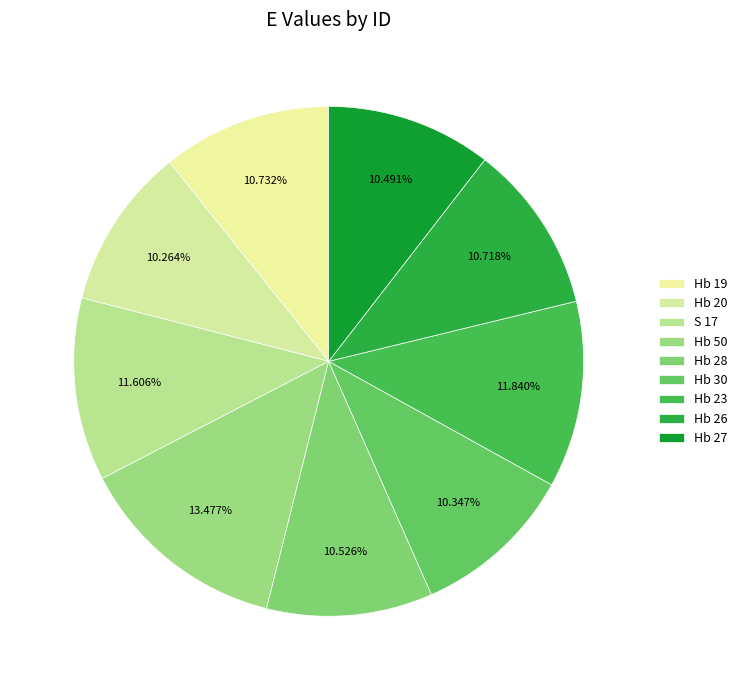

How many slices are in this pie chart?

9